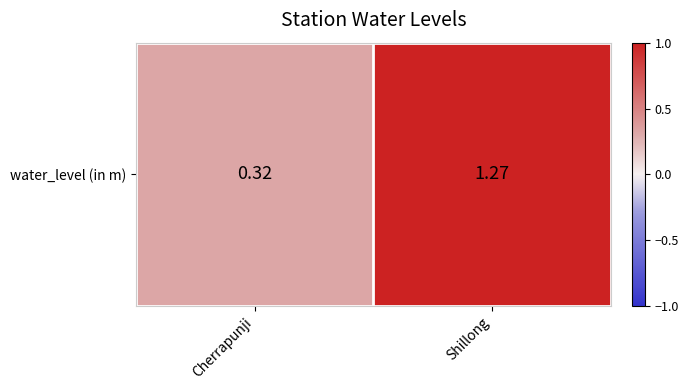

How many values are between 0 and 1?

1